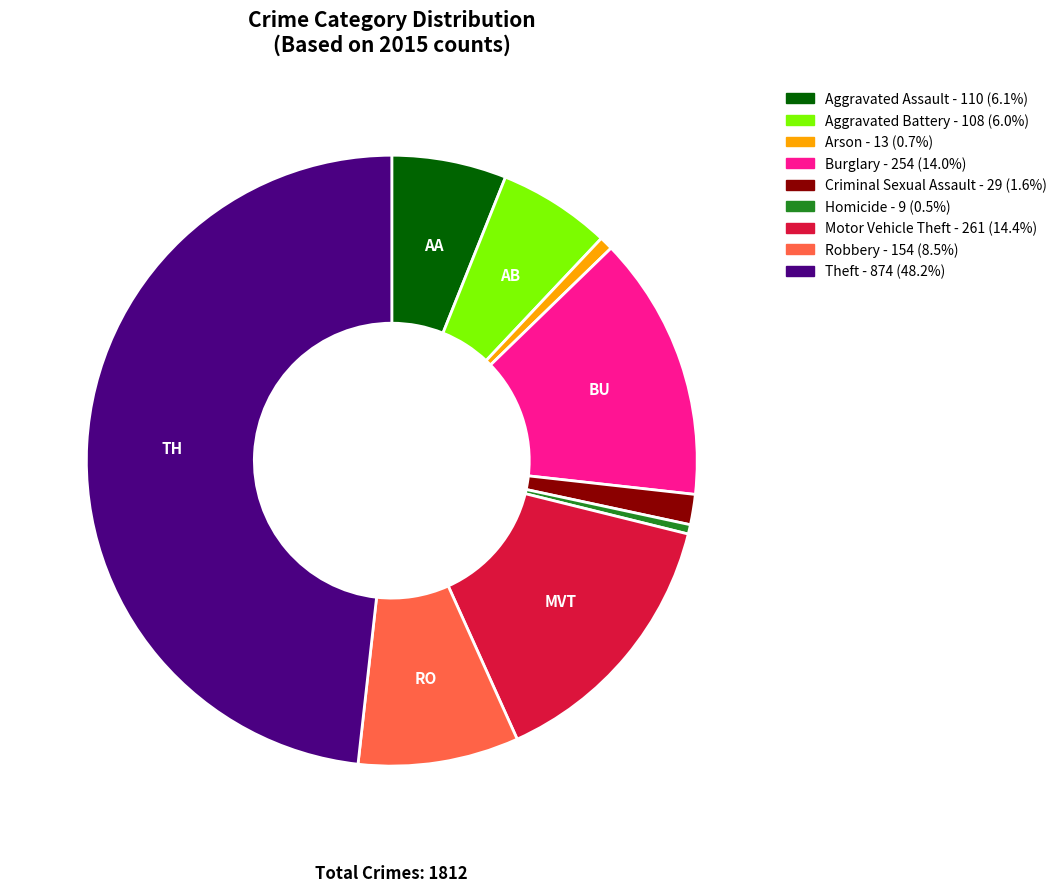

Which category has the biggest portion of the pie?

Theft